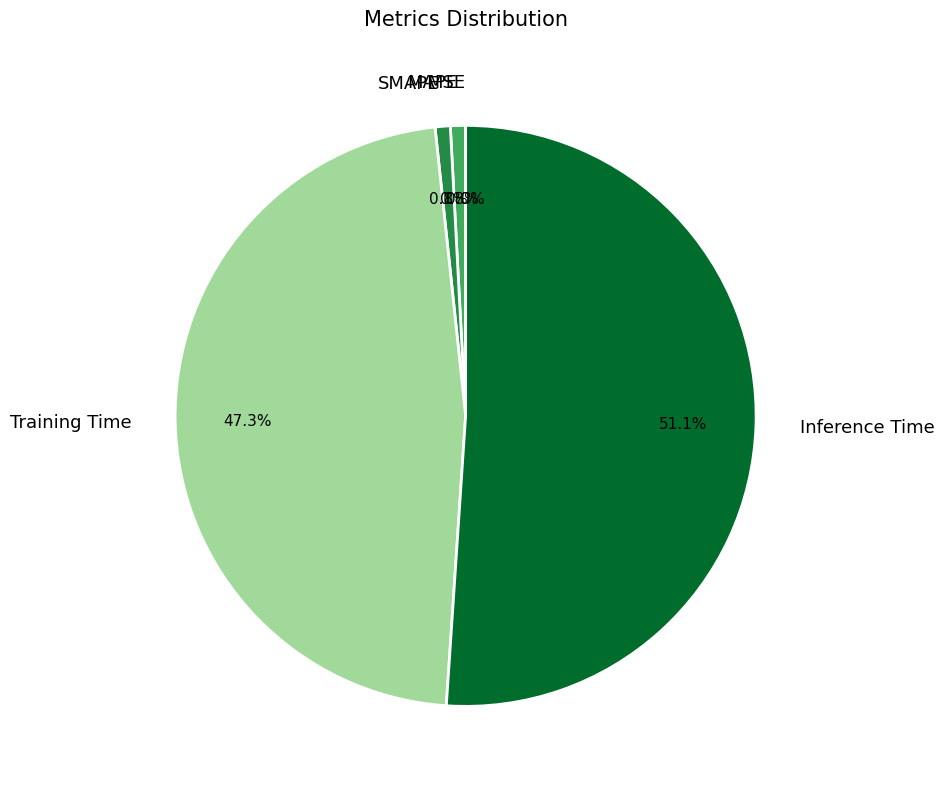

To the nearest percent, what portion does SMAPE represent?

1%